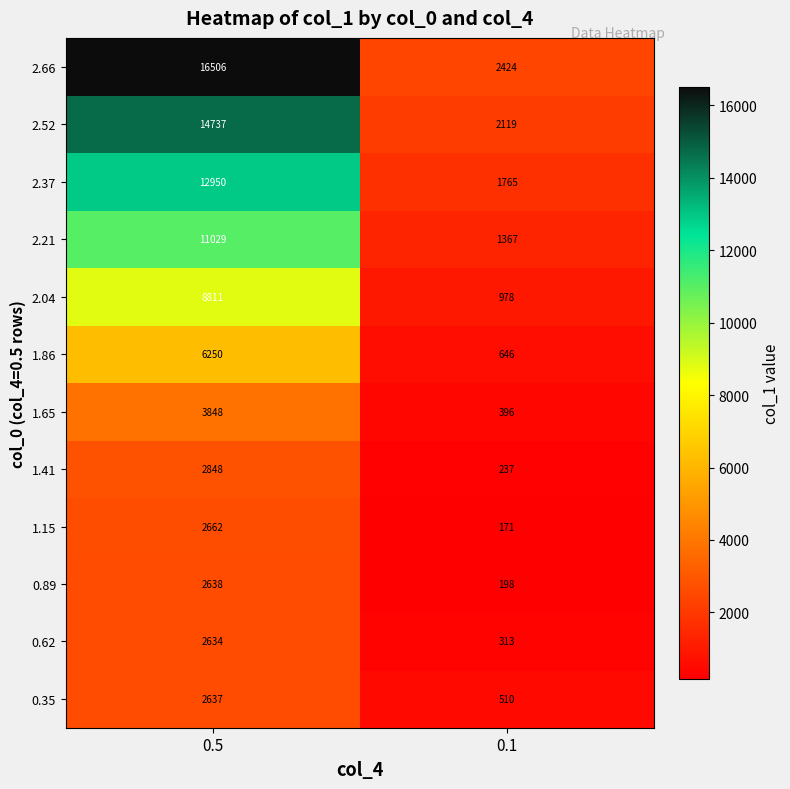

What is the greatest value displayed?

16506